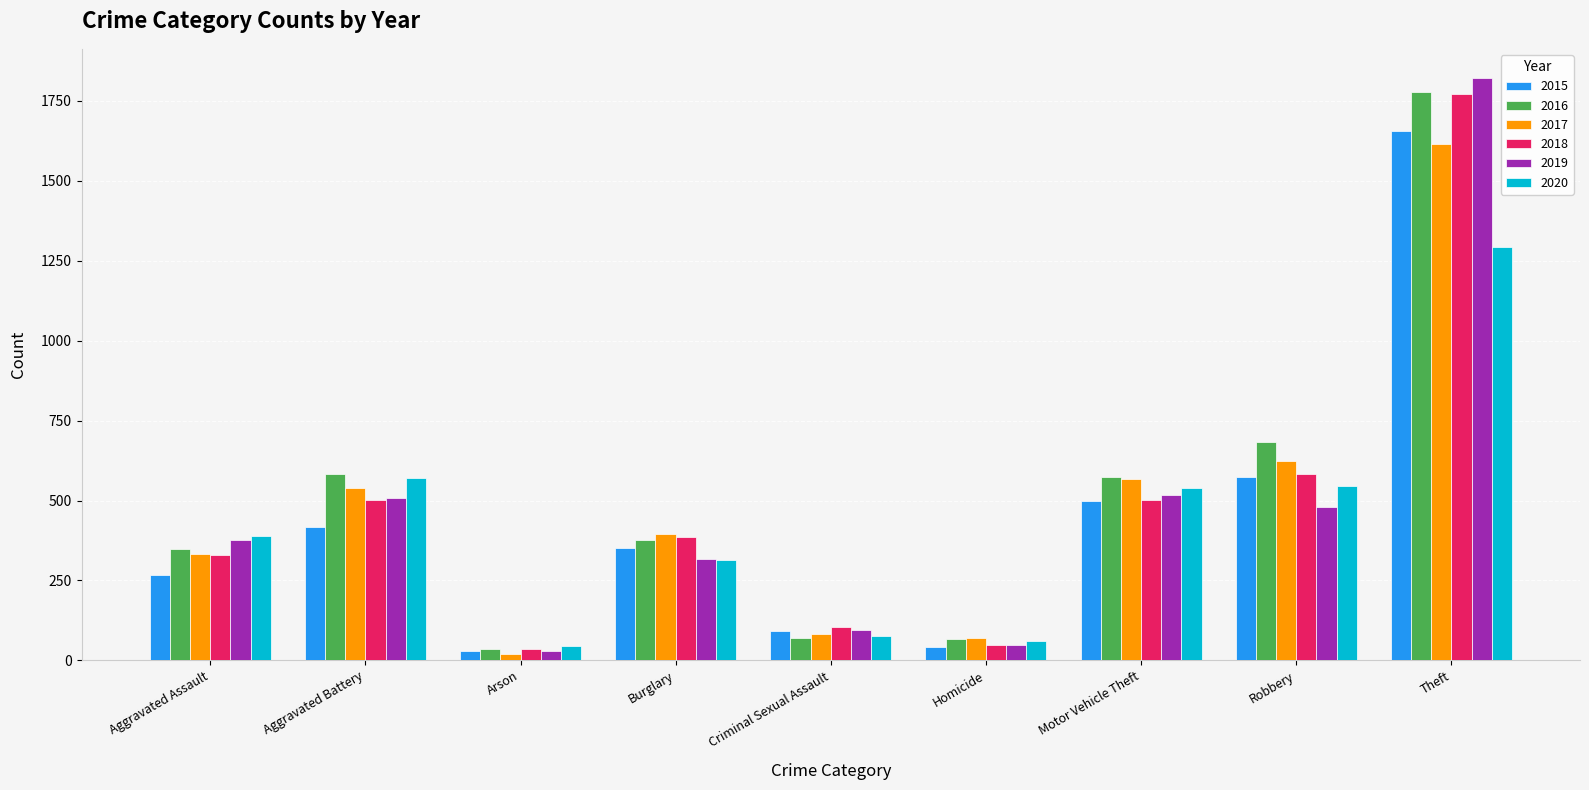

Is the value of 2017 at Aggravated Battery greater than the value of 2018 at Criminal Sexual Assault?

Yes